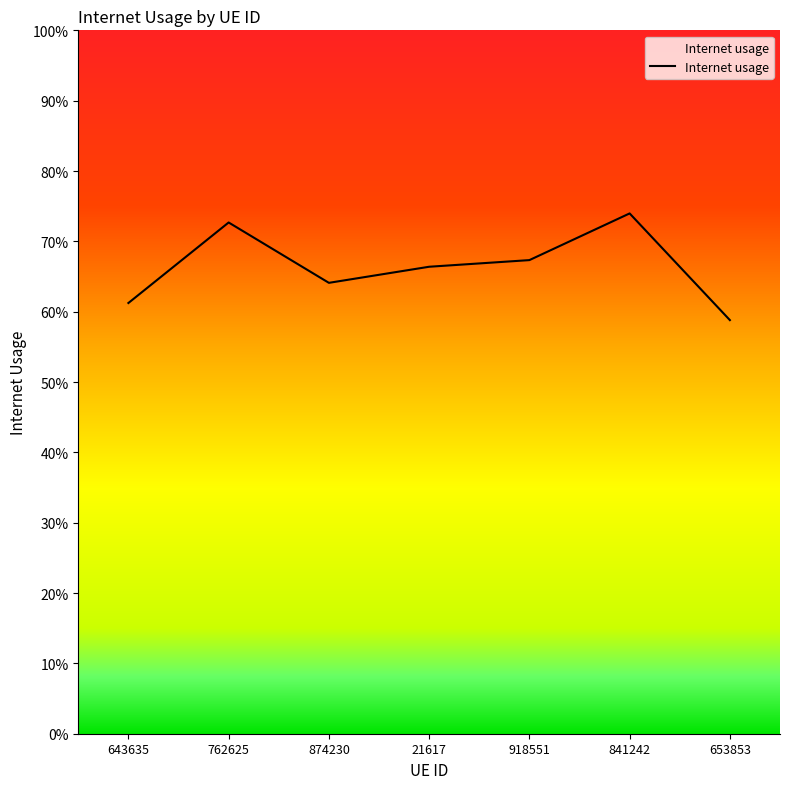

Does the chart have visible grid lines?

No